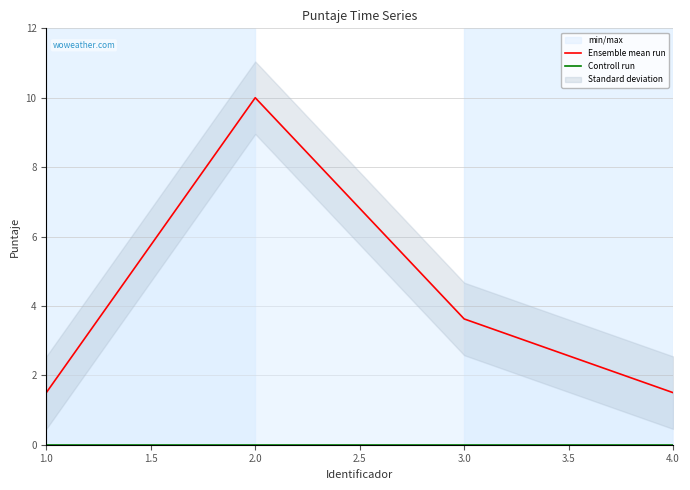

At how many categories does at least one series exceed 0?

4